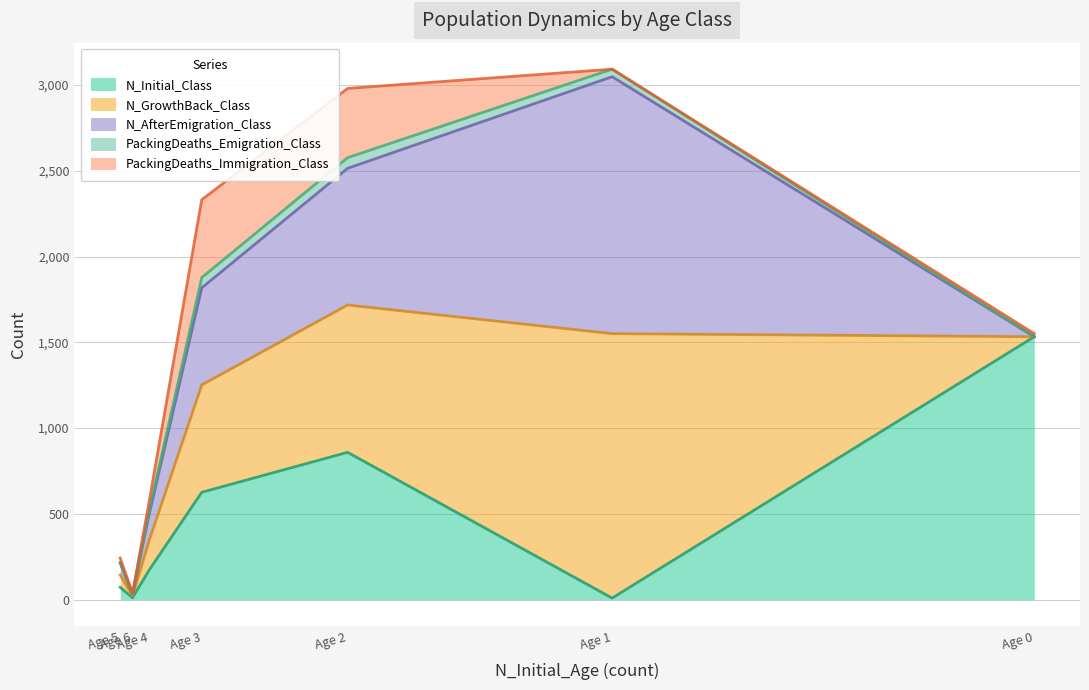

Rank the series by their maximum value, from highest to lowest.

N_GrowthBack_Class, N_Initial_Class, N_AfterEmigration_Class, PackingDeaths_Immigration_Class, PackingDeaths_Emigration_Class